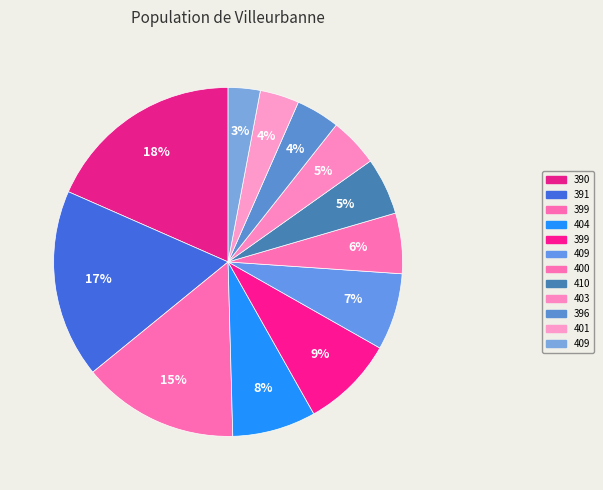

Count the number of slices in the pie.

12